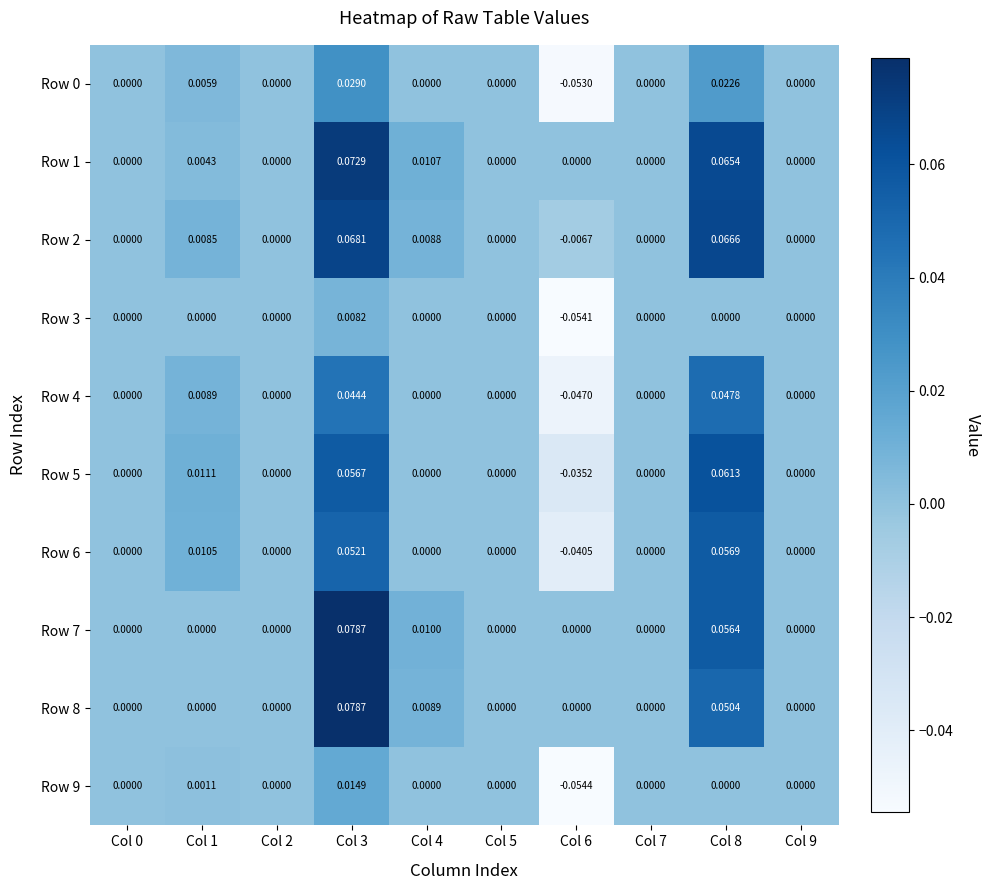

Count the number of categories in the chart.

10